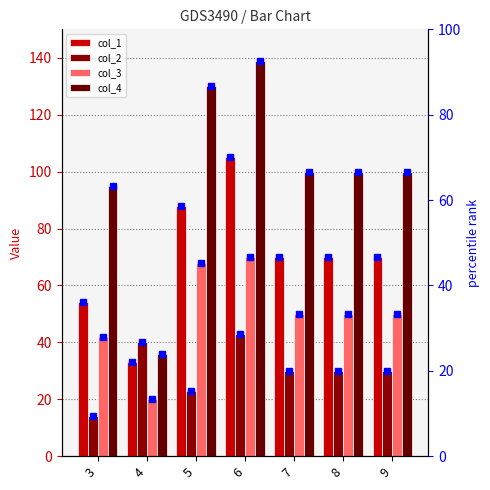

Rank the series by their average value, from lowest to highest.

col_2, col_3, col_1, col_4